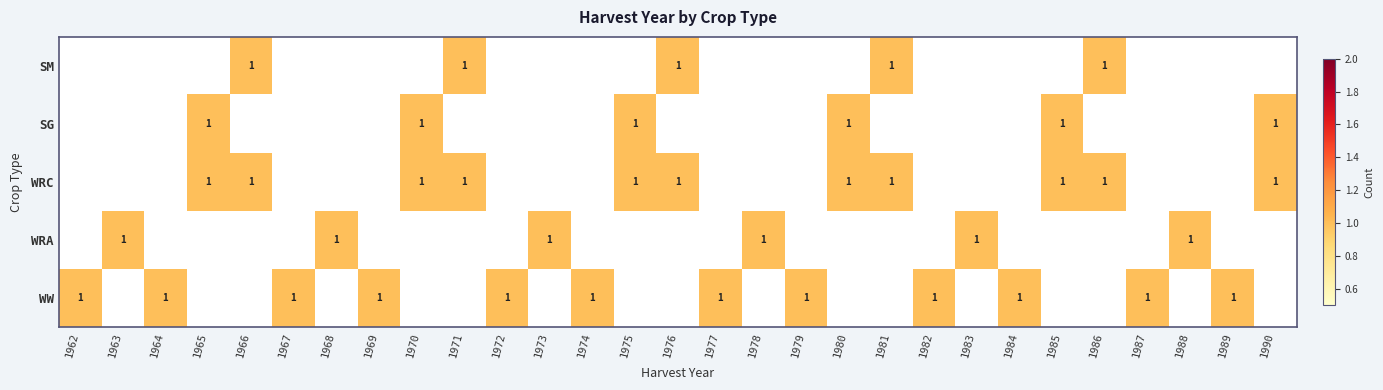

How many series are shown in this chart?

5